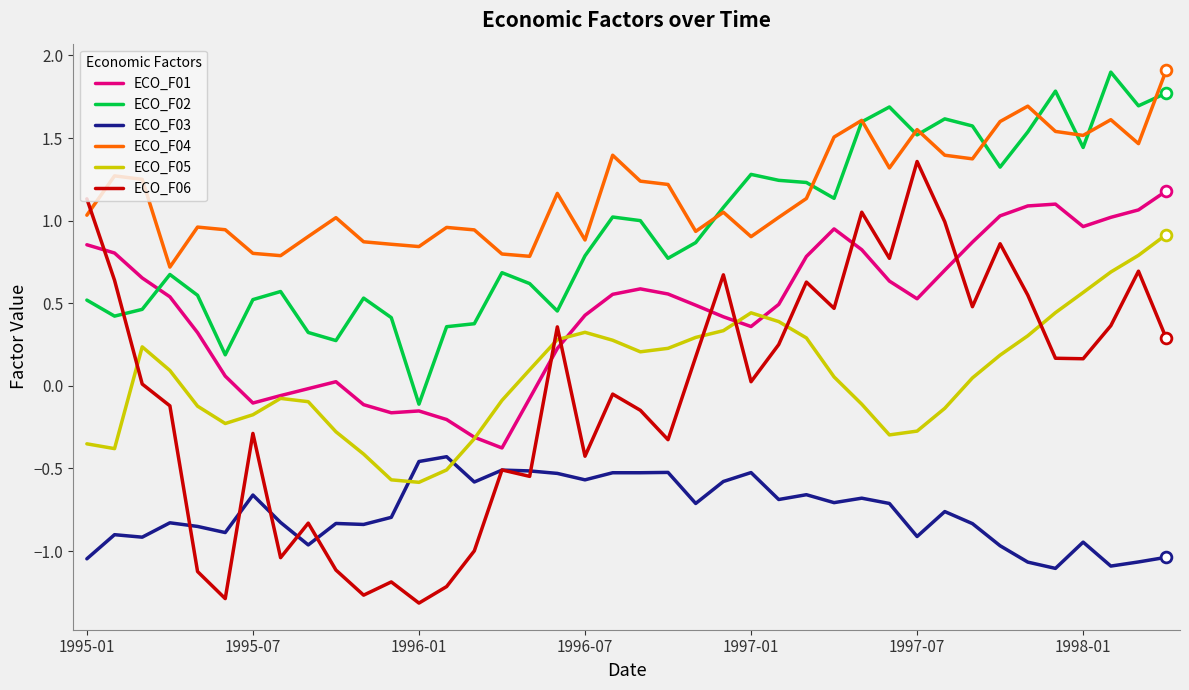

Which series has the largest total across all categories?

ECO_F04